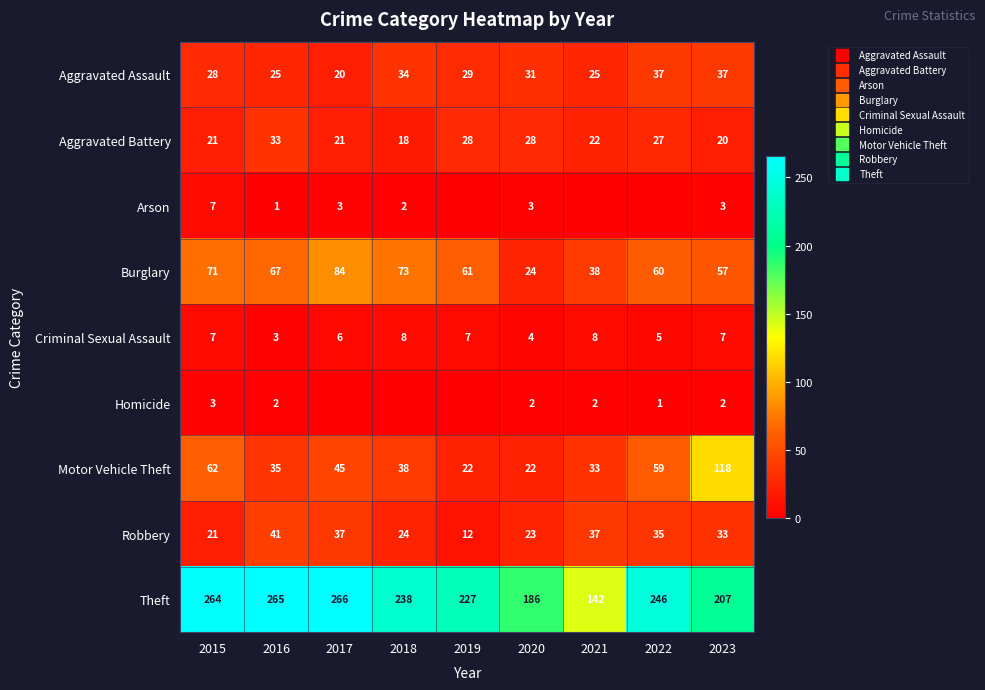

Between 2017 and 2021, which is larger?

2021